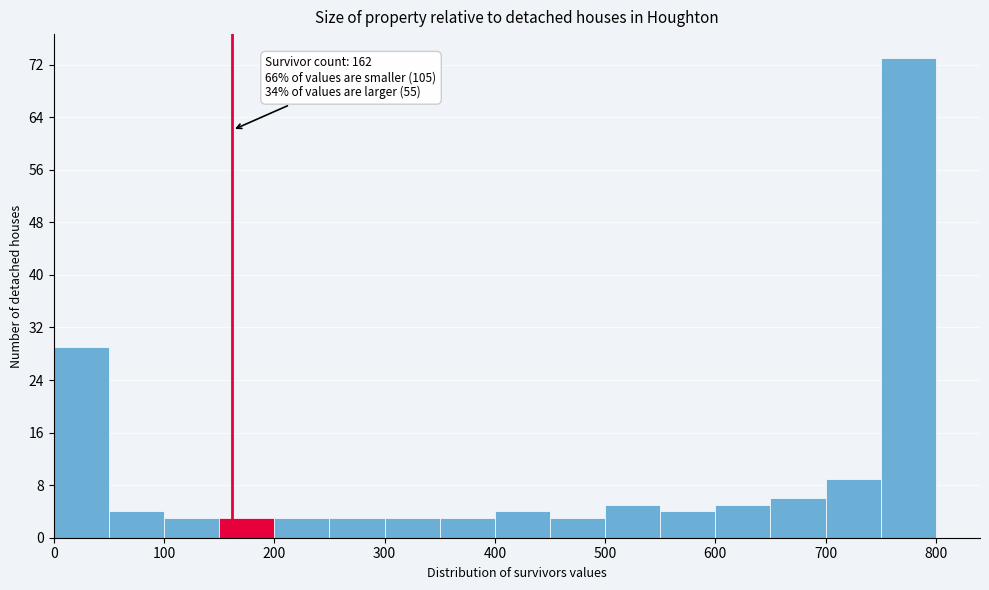

Which range on the x-axis has the tallest bar?

750 to 800